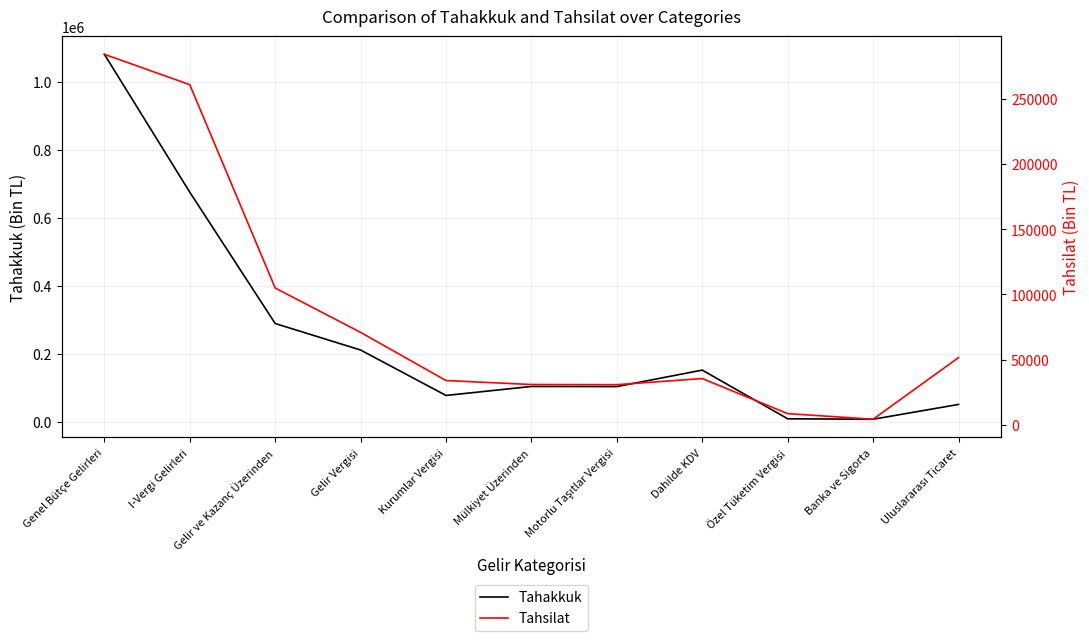

Where does the Tahsilat series first go above 35496?

Genel Bütçe Gelirleri